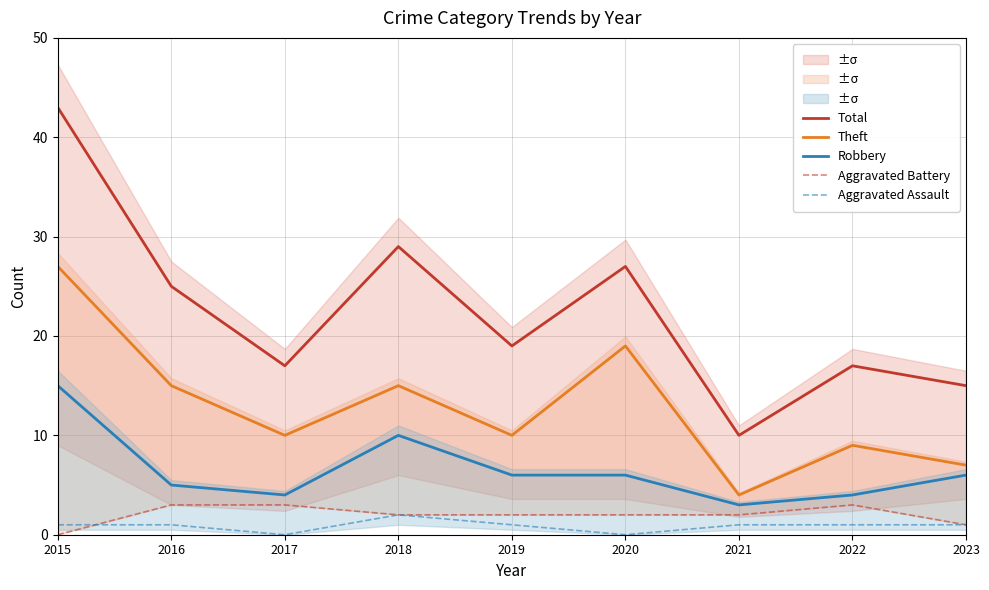

How many lines are shown in the chart?

5